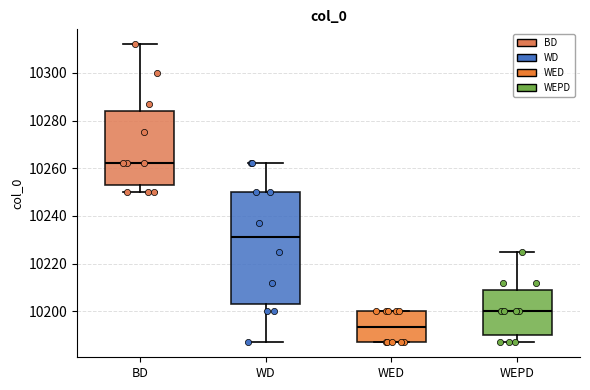

Which box's median line is the highest?

BD